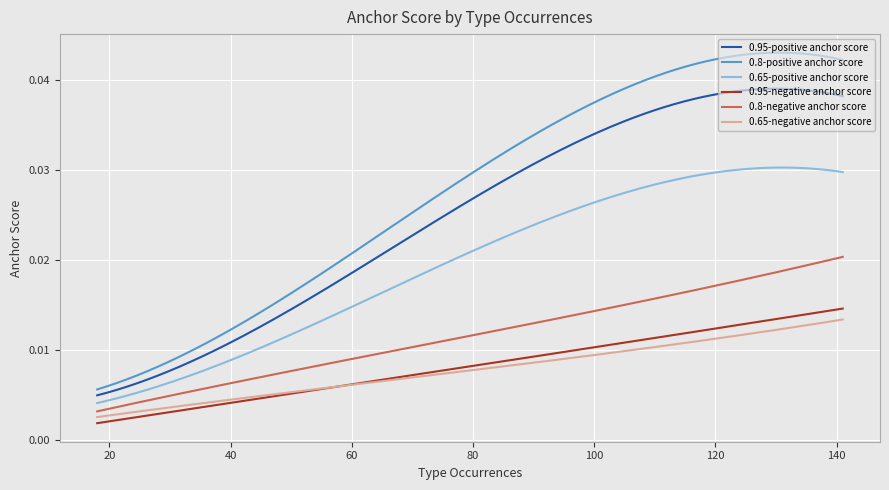

At how many categories does at least one series exceed 0?

300